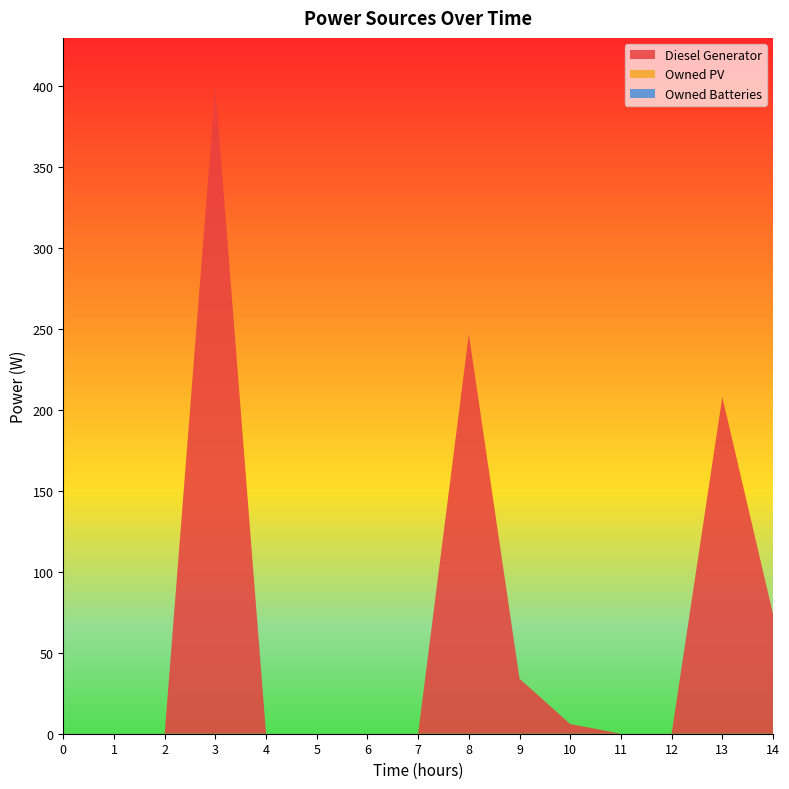

Reading left to right, list all the values displayed in this chart.

Diesel Generator: 0	0	0	400	0	0	0	0	247	34	6	0	0	208	74
Owned PV: 0	0	0	0	0	0	0	0	0	0	0	0	0	0	0
Owned Batteries: 0	0	0	0	0	0	0	0	0	0	0	0	0	0	0